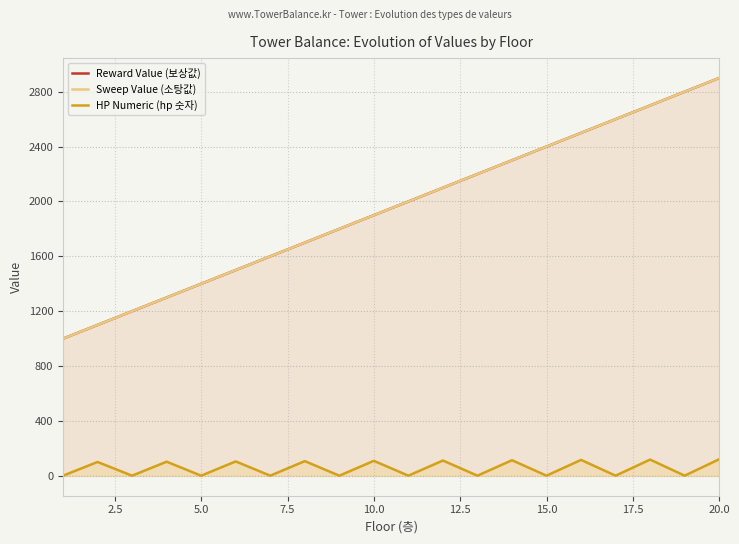

What is the minimum value for HP Numeric (hp 숫자)?

1.0